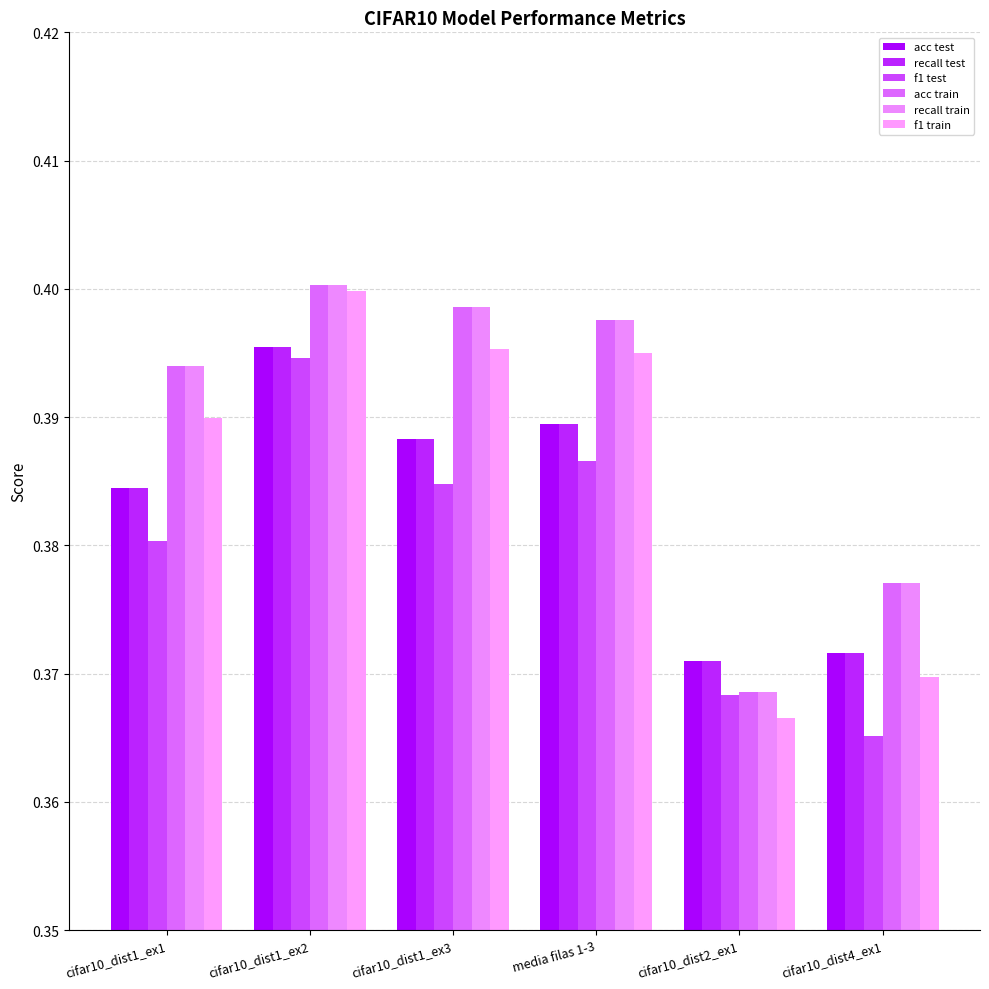

Which label corresponds to the smallest value in the chart?

cifar10_dist4_ex1